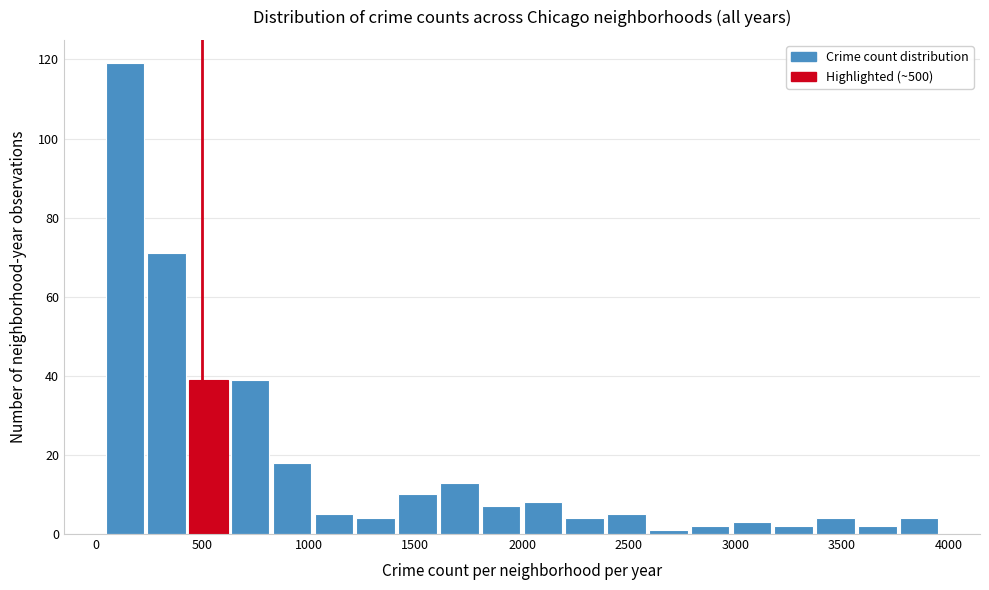

Read against the x-axis, roughly where is the centre of the tallest bar?

150